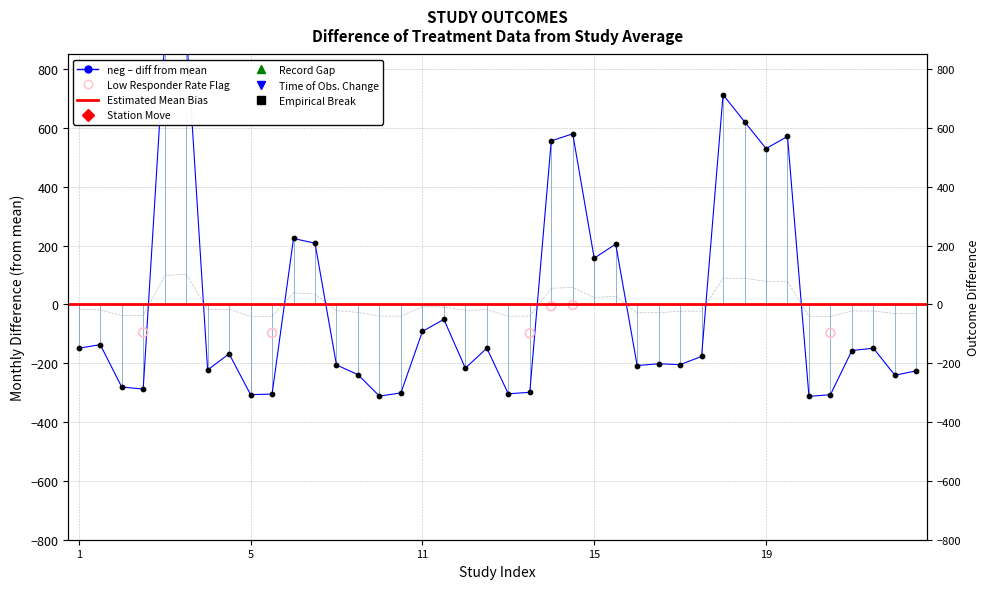

At which category is the sum across all series the highest?

3